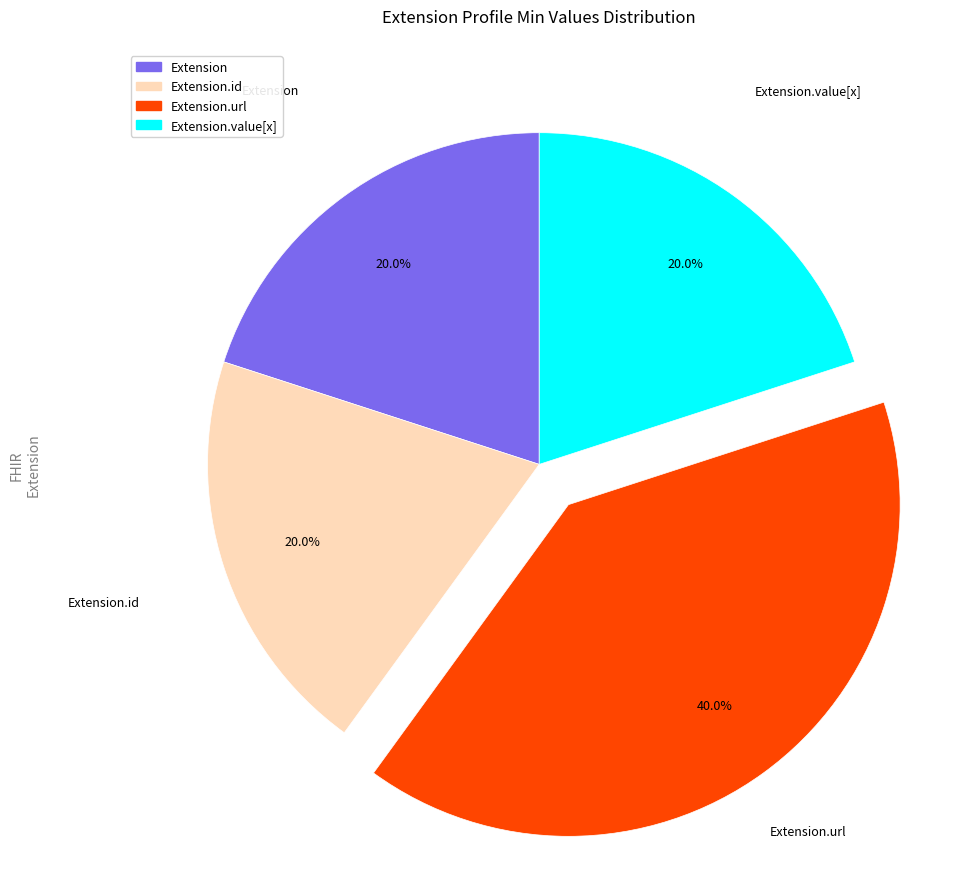

Is there a majority slice in this chart?

No